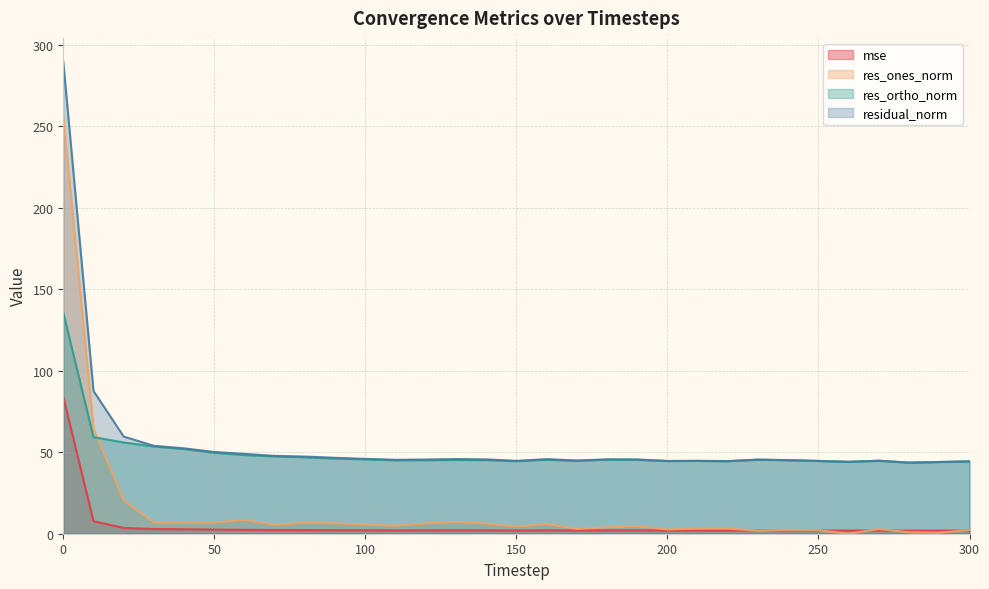

What is the value of the res_ortho_norm point at the 9th from the left?

46.9